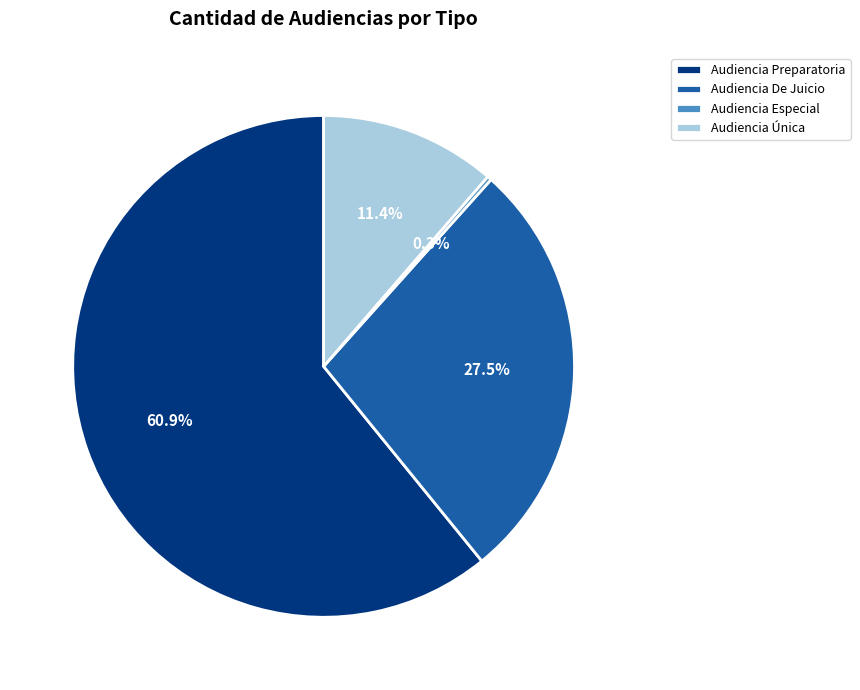

To the nearest percent, what is the difference between the largest and smallest slice percentages?

61%